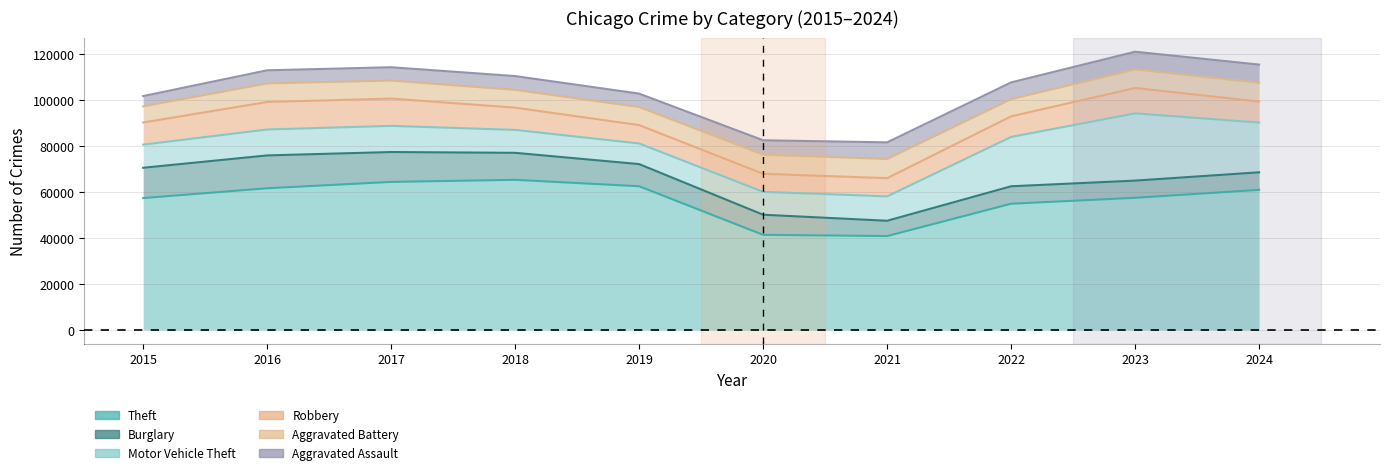

What is the difference between the second highest and minimum values in the Robbery series?

4025